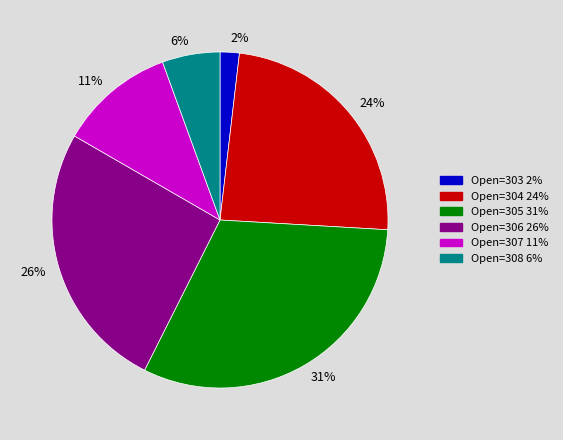

To the nearest percent, what is the average slice percentage?

17%